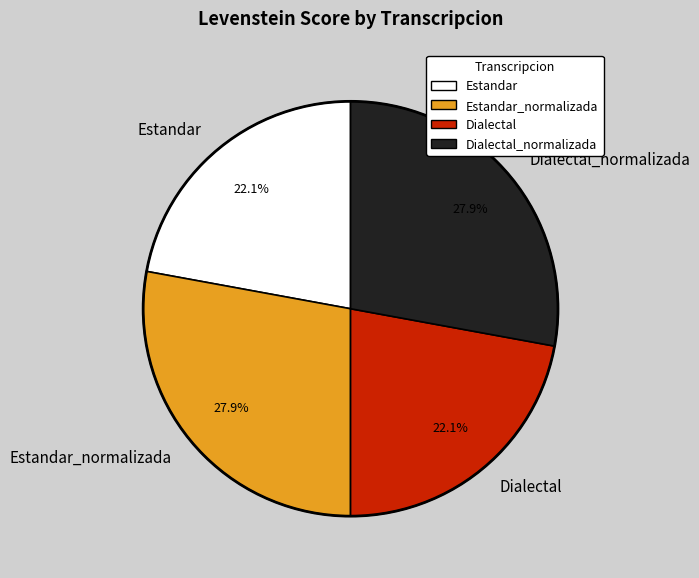

Does Estandar account for over 50% of the chart?

No